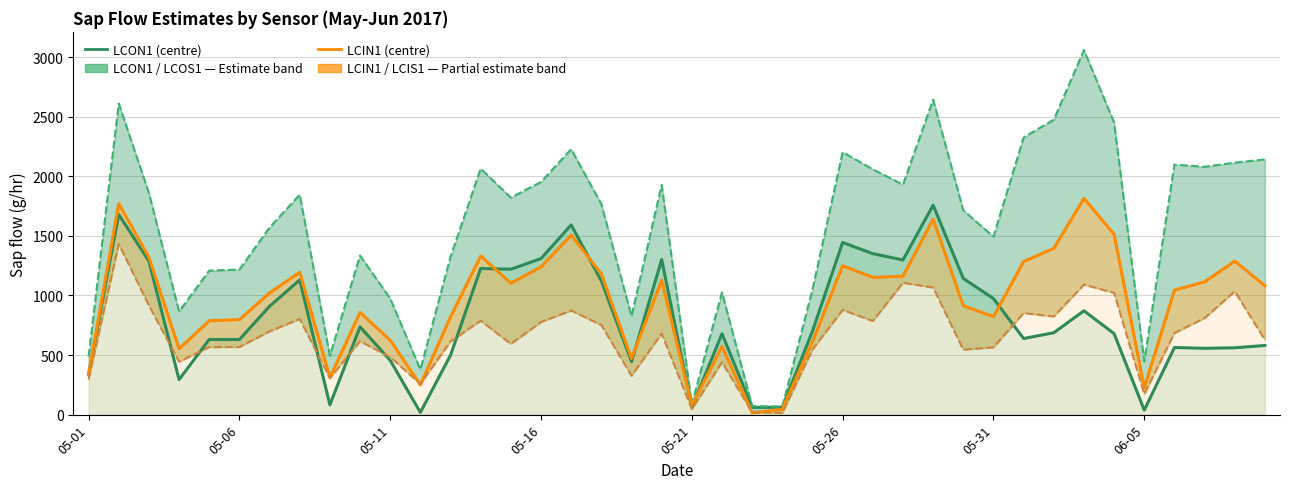

Which label corresponds to the smallest value in the chart?

23